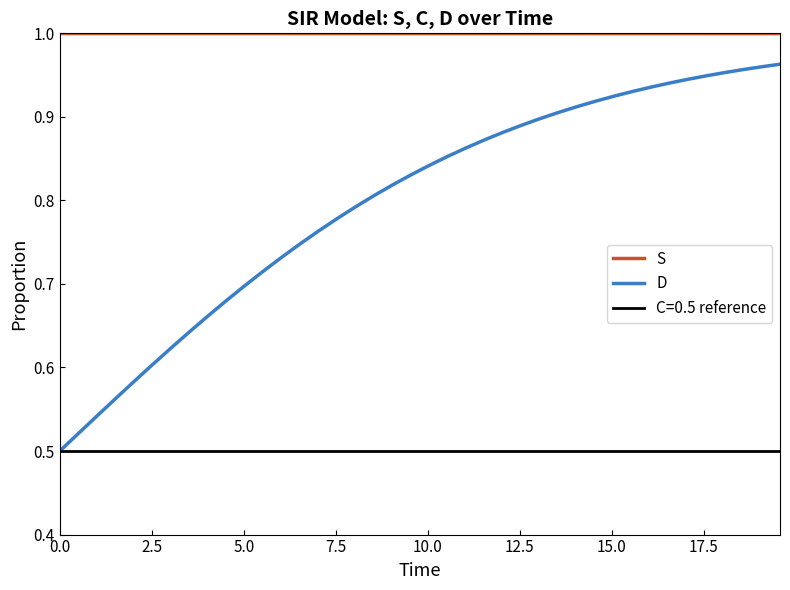

What is the average value of the S series?

1.0